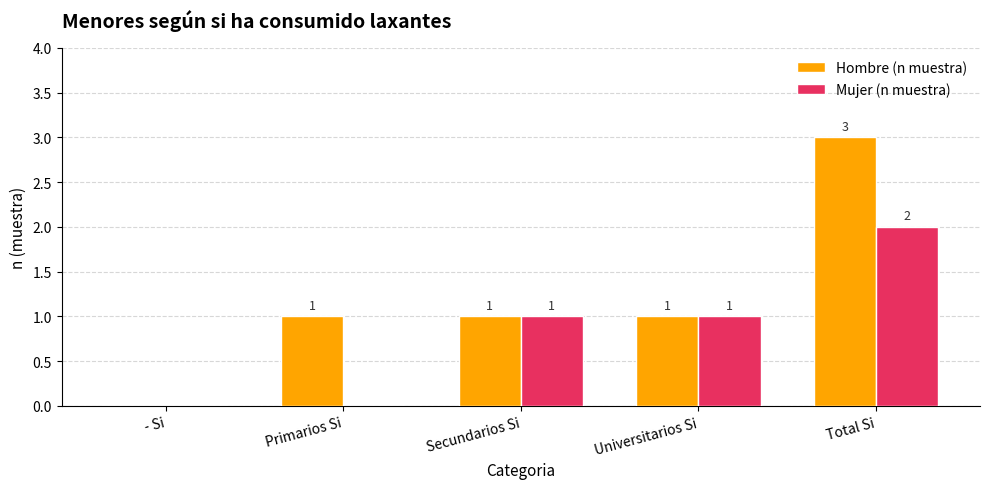

What is the spread (max minus min) of values at Primarios Si?

1